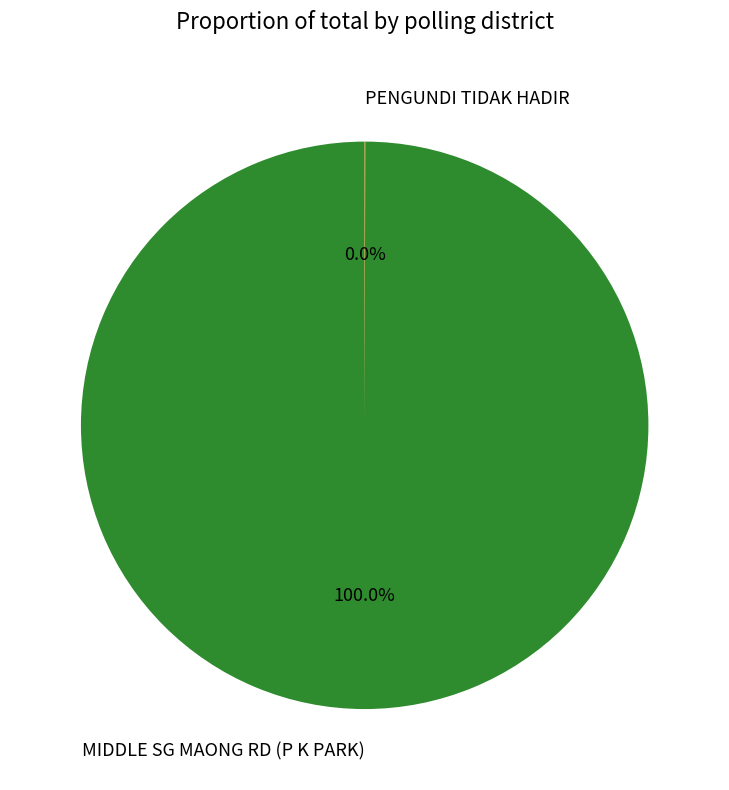

Which category has the biggest portion of the pie?

MIDDLE SG MAONG RD (P K PARK)